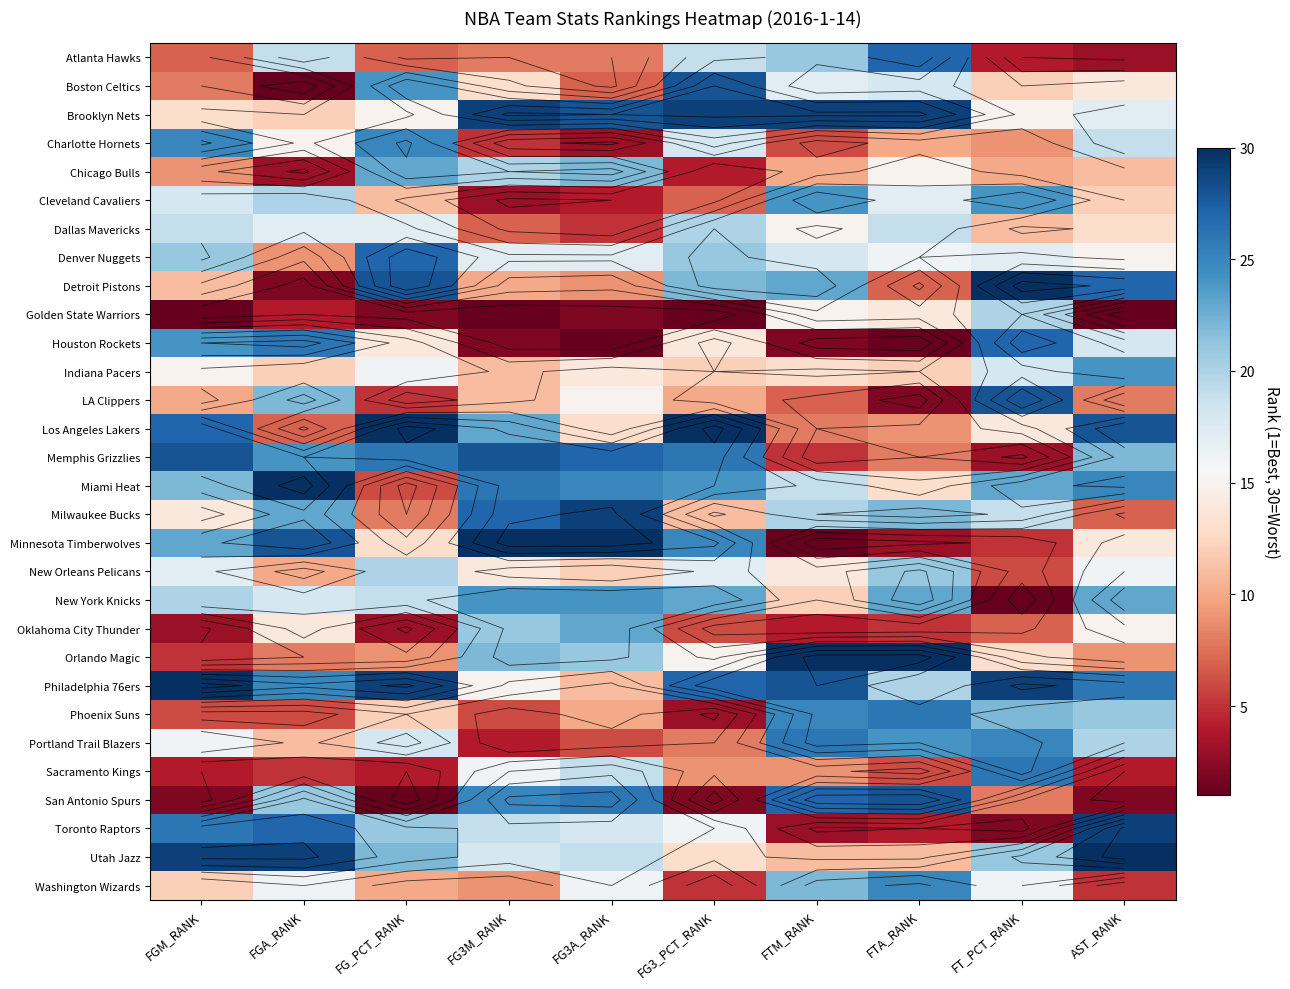

Between FG3M_RANK and FGM_RANK, which is larger?

FG3M_RANK